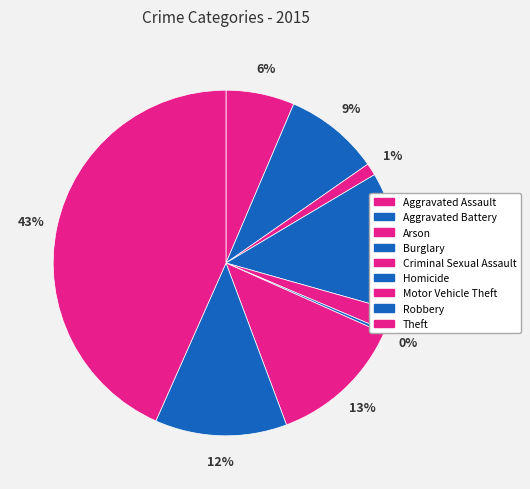

How many slices are in this pie chart?

9